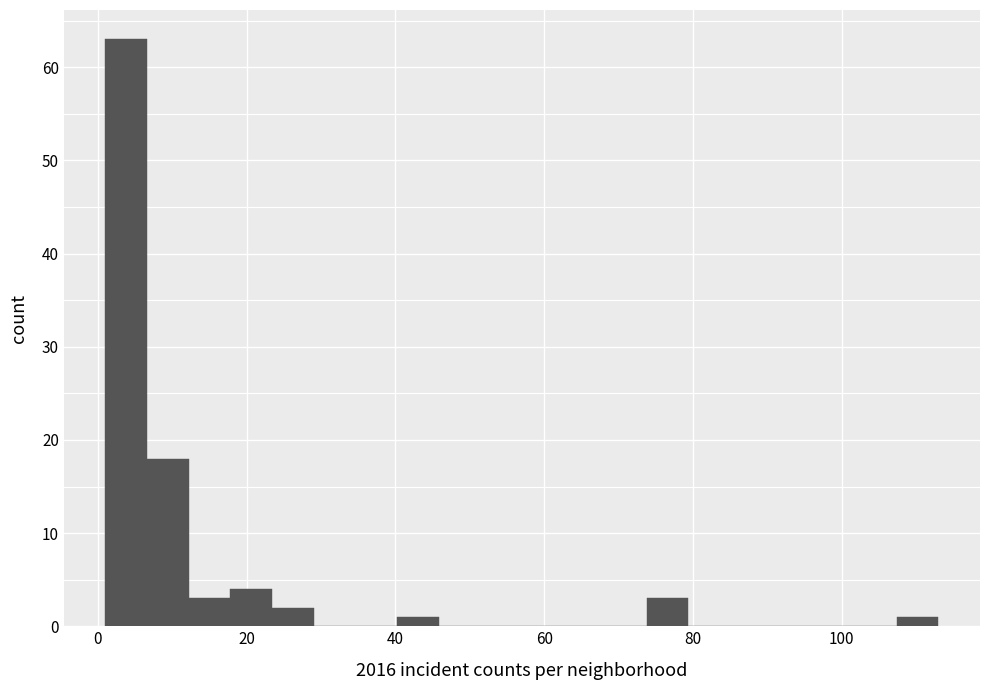

Read against the x-axis, roughly where is the centre of the tallest bar?

4